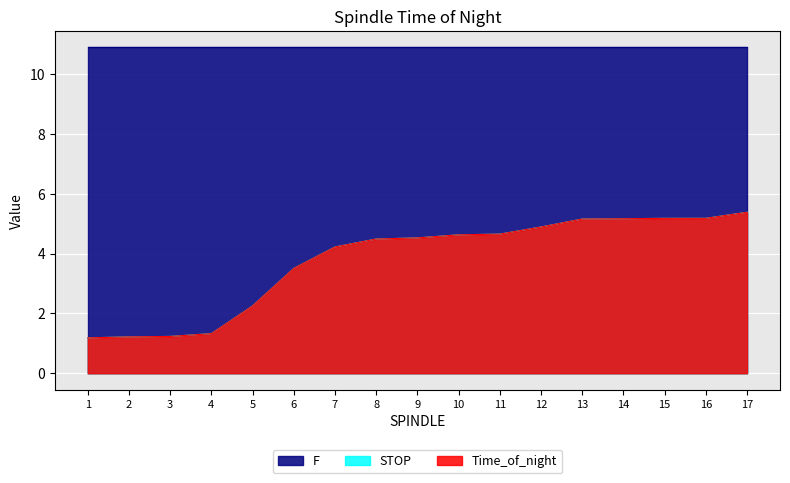

What is the minimum value shown in the chart?

1.2